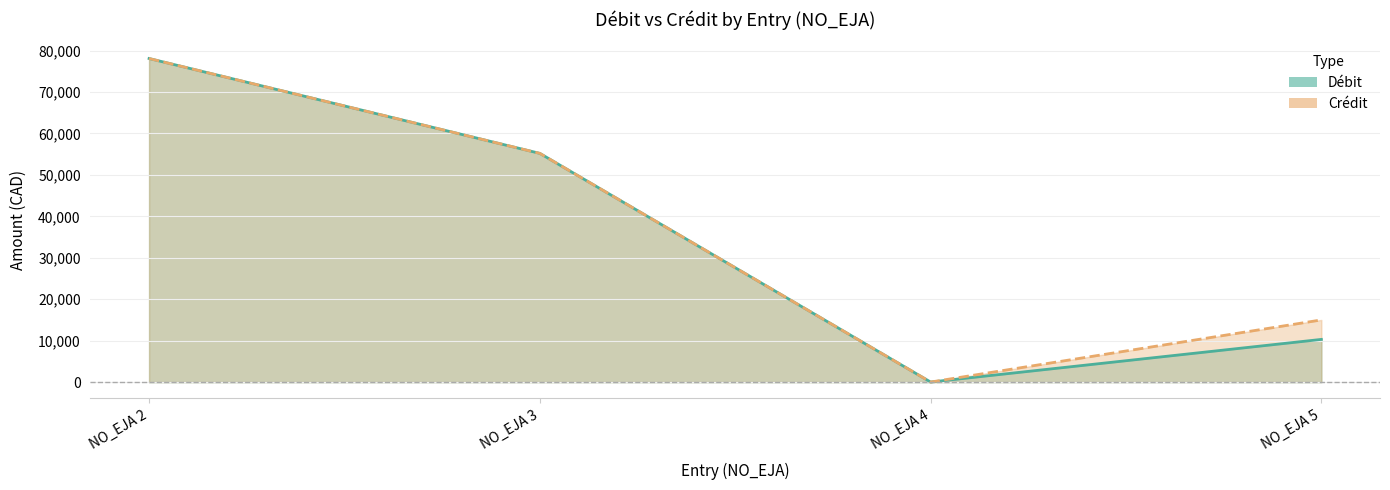

Where is the first local minimum for Débit?

NO_EJA 4